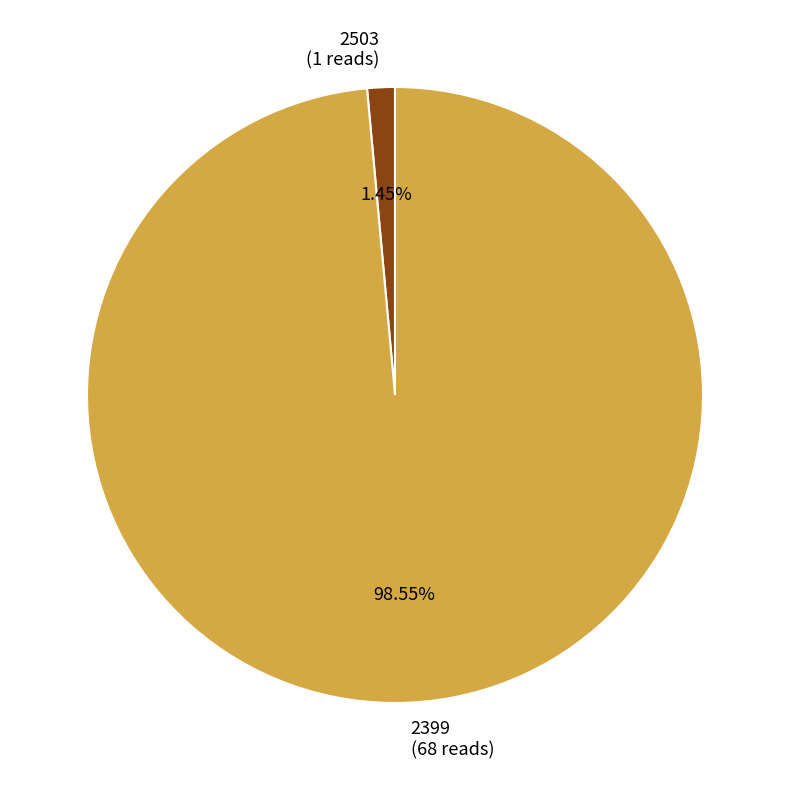

Between 2503 and 2399, which is larger?

2399